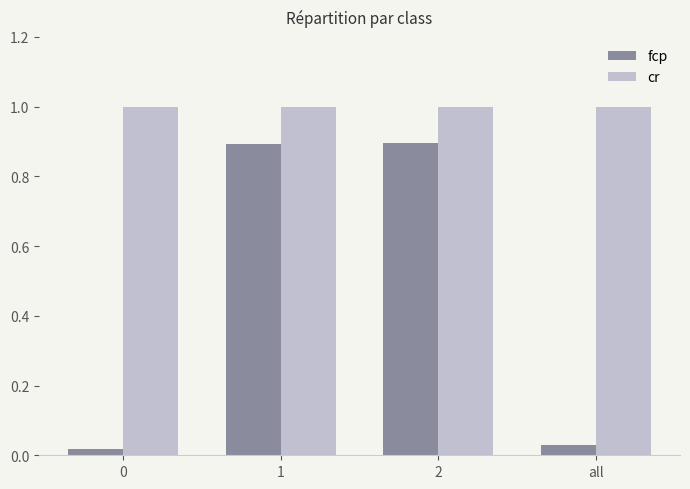

Is it true that cr equals 0.6 at 2?

False